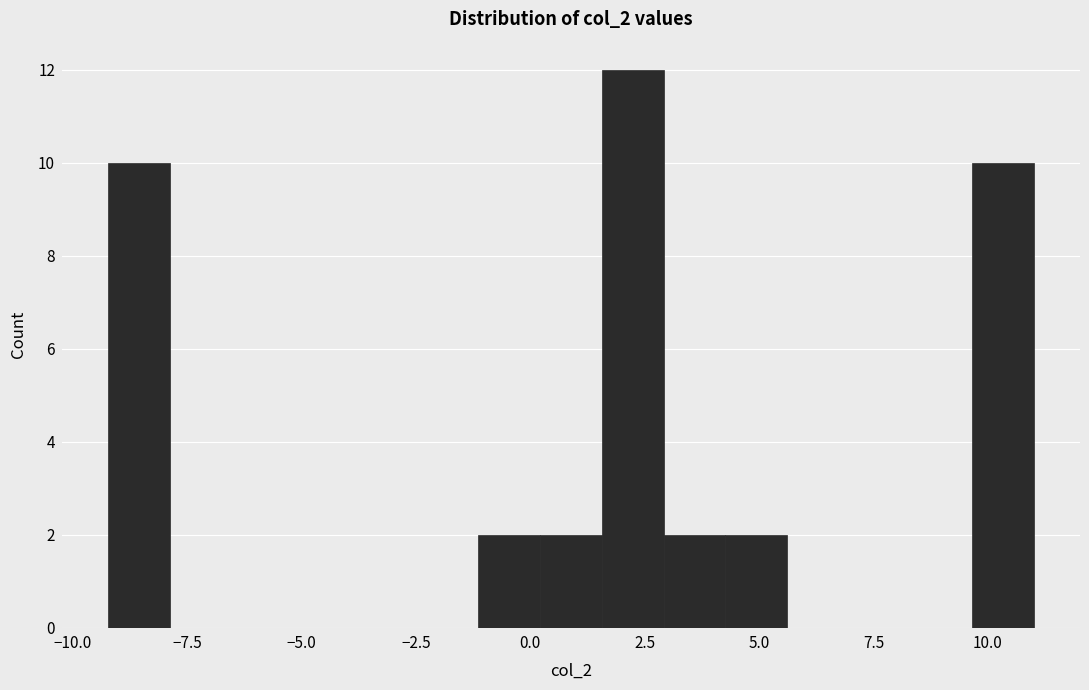

Read against the x-axis, roughly where is the centre of the tallest bar?

2.0